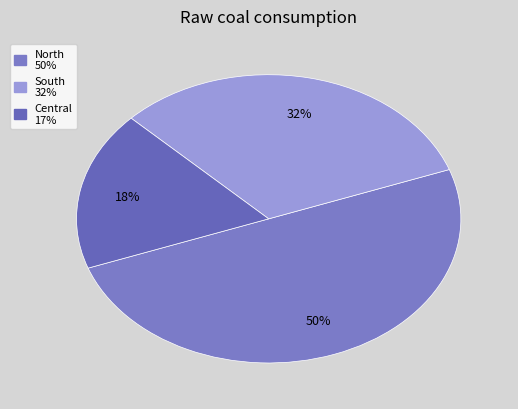

Which category has the biggest portion of the pie?

North